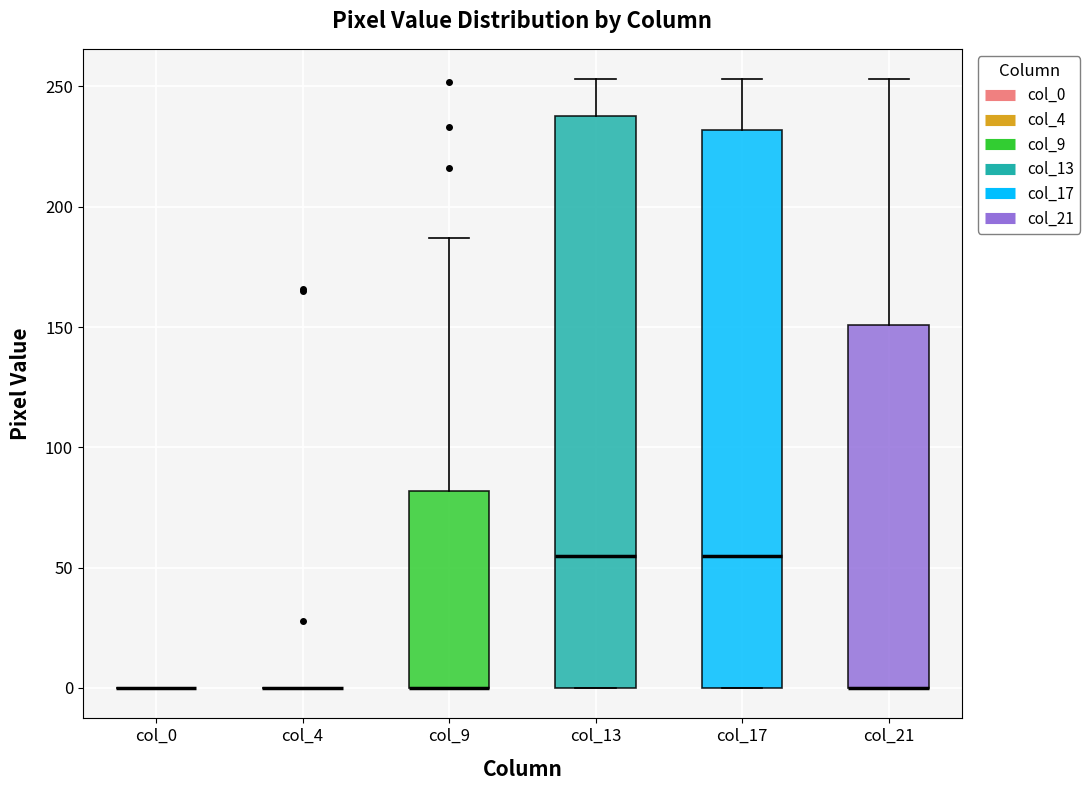

Reading left to right, read every box against the y-axis: the position of its median line, the range the box covers, and the ends of its whiskers. The values are not printed on the chart, so give them approximately, as read against the axis.

col_0: box collapsed to a line at 0, whiskers 0 to 0
col_4: box collapsed to a line at 0, whiskers 0 to 0
col_9: median 0 (drawn on the box's lower edge), box 0 to 80, whiskers 0 to 185
col_13: median 55, box 0 to 240, whiskers 0 to 255
col_17: median 55, box 0 to 230, whiskers 0 to 255
col_21: median 0 (drawn on the box's lower edge), box 0 to 150, whiskers 0 to 255